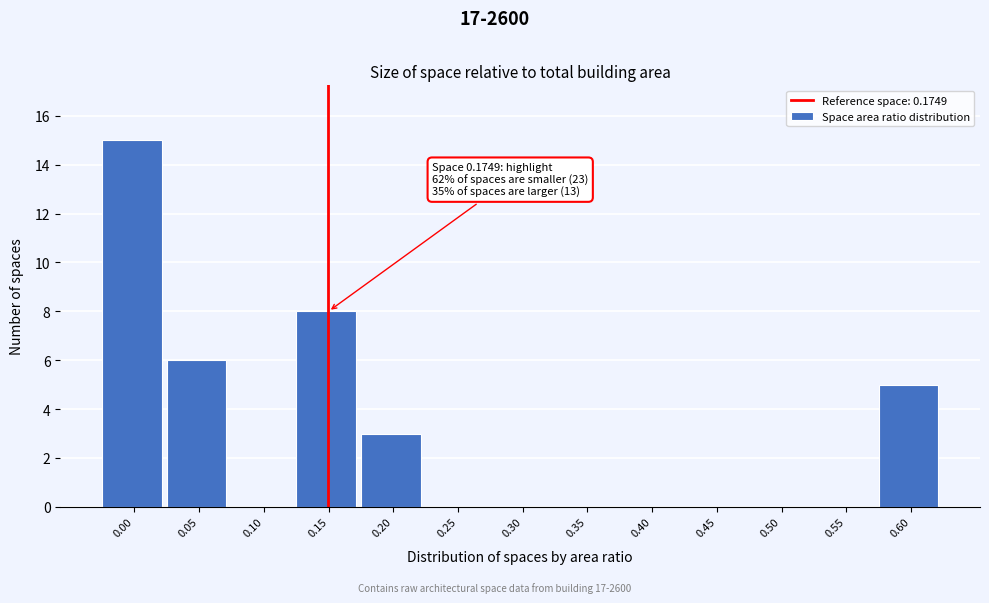

Reading left to right, extract all data points from this chart.

0.00=15	0.05=6	0.10=0	0.15=8	0.20=3	0.25=0	0.30=0	0.35=0	0.40=0	0.45=0	0.50=0	0.55=0	0.60=5